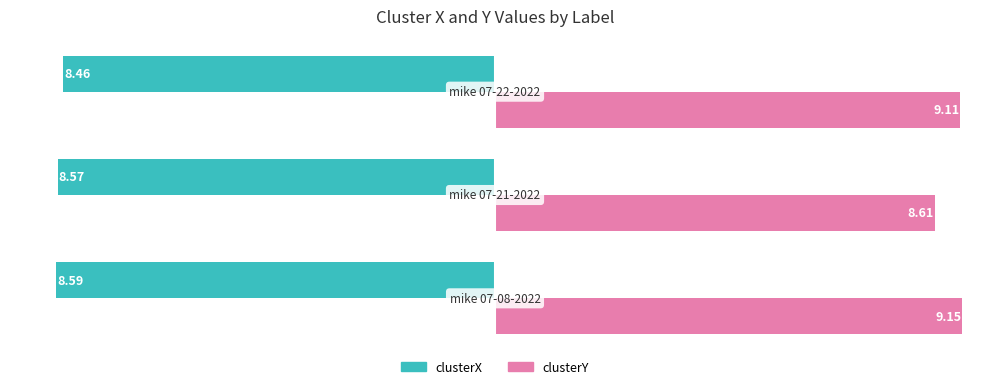

What is the sum of all clusterY values?

26.9